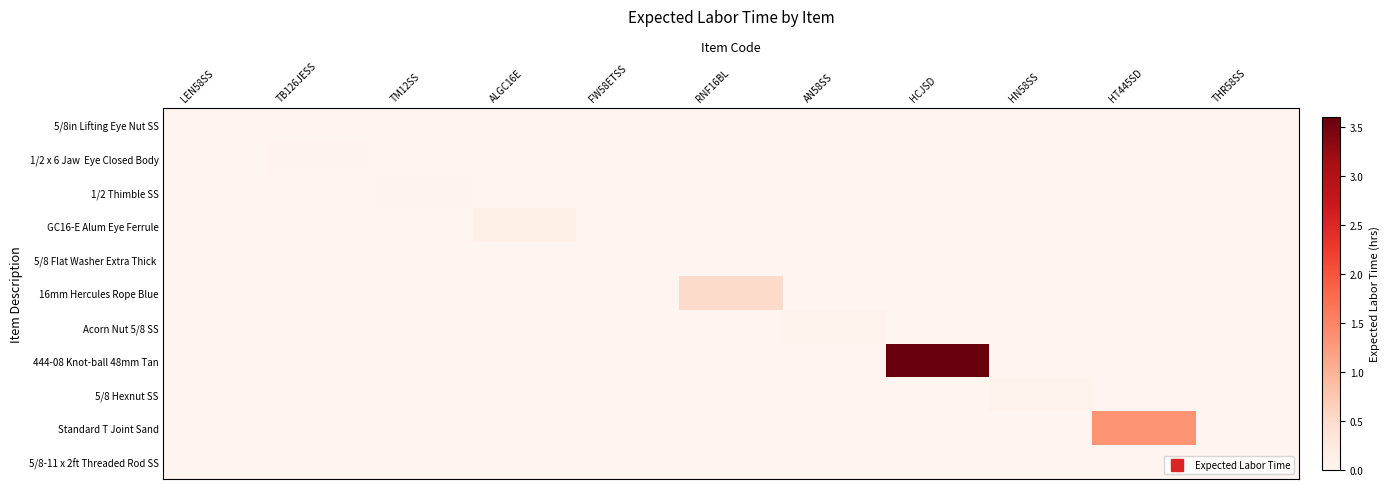

At ALGC16E, list the series in order from largest to smallest.

GC16-E Alum Eye Ferrule, 5/8in Lifting Eye Nut SS, 1/2 x 6 Jaw Eye Closed Body, 1/2 Thimble SS, 5/8 Flat Washer Extra Thick, 16mm Hercules Rope Blue, Acorn Nut 5/8 SS, 444-08 Knot-ball 48mm Tan, 5/8 Hexnut SS, Standard T Joint Sand, 5/8-11 x 2ft Threaded Rod SS